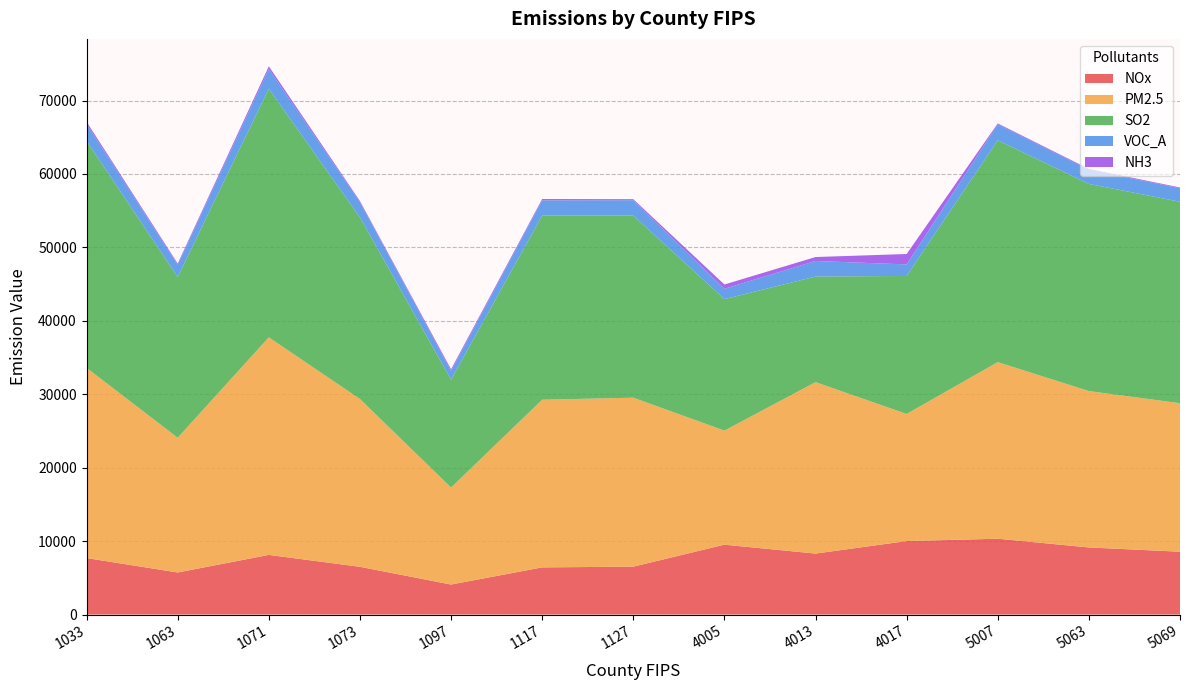

Reading right to left, transcribe all the data shown in this chart.

NOx: 5069=8555.5	5063=9137.9	5007=10327.2	4017=10006.3	4013=8302.3	4005=9515.2	1127=6521.4	1117=6421.7	1097=4086.2	1073=6501.3	1071=8122.0	1063=5727.6	1033=7691.4
PM2.5: 5069=20227.8	5063=21298.5	5007=24052.2	4017=17314.8	4013=23348.9	4005=15536.3	1127=23013.3	1117=22834.6	1097=13209.5	1073=22855.2	1071=29633.1	1063=18351.4	1033=25902.3
SO2: 5069=27435.4	5063=28210.0	5007=30209.5	4017=18791.5	4013=14379.1	4005=17904.6	1127=24801.9	1117=25075.4	1097=14684.5	1073=24745.0	1071=33851.5	1063=21889.0	1033=30898.8
VOC_A: 5069=1838.9	5063=1936.2	5007=2186.6	4017=1574.1	4013=2122.6	4005=1412.4	1127=2092.1	1117=2075.9	1097=1200.9	1073=2077.7	1071=2693.9	1063=1668.3	1033=2354.8
NH3: 5069=106.0	5063=110.8	5007=115.1	4017=1415.7	4013=537.4	4005=580.4	1127=141.0	1117=184.4	1097=224.8	1073=142.2	1071=366.0	1063=165.5	1033=268.5